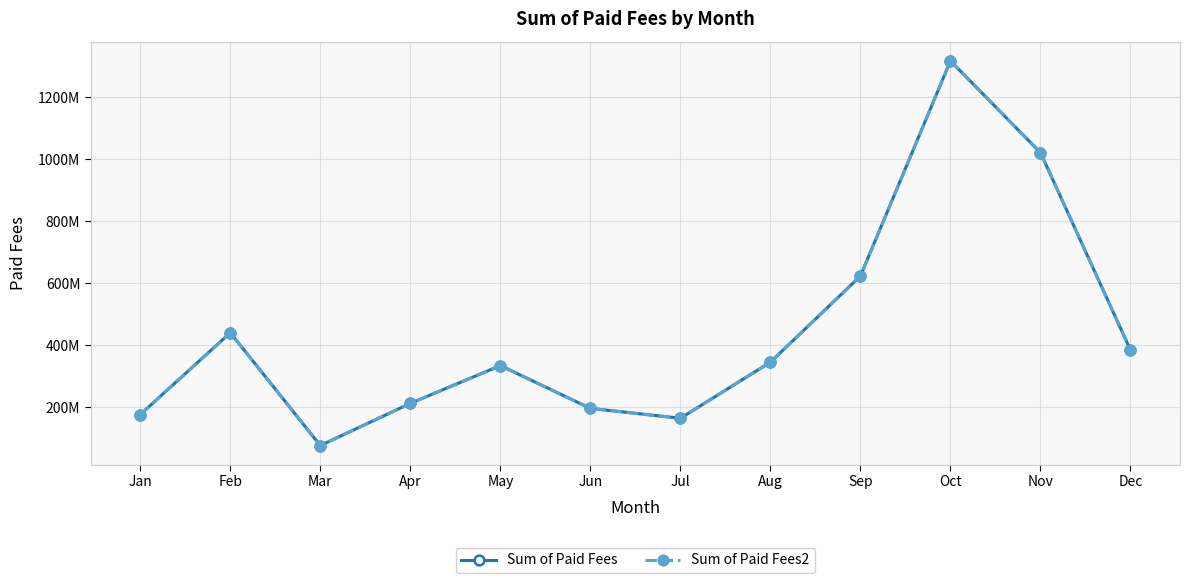

Does the chart have visible grid lines?

Yes